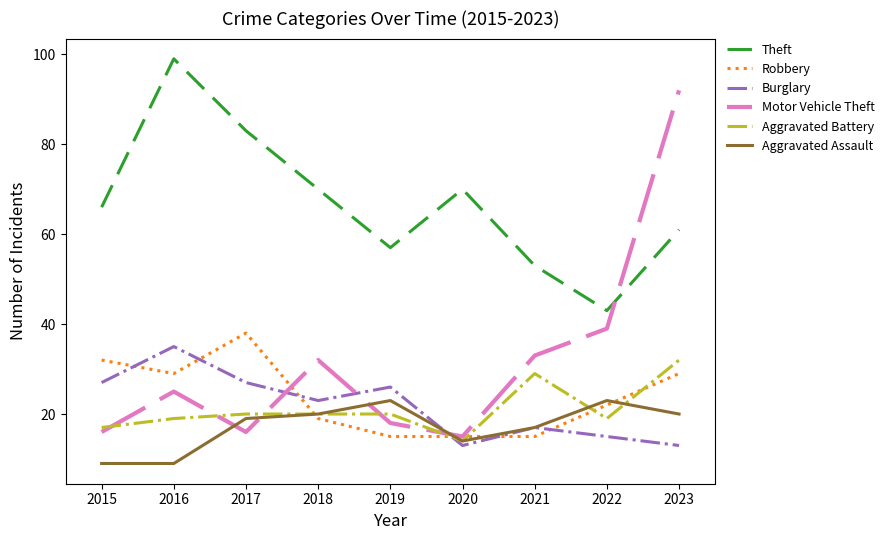

True or false: Aggravated Battery has more than 0 points higher than both neighbors.

True